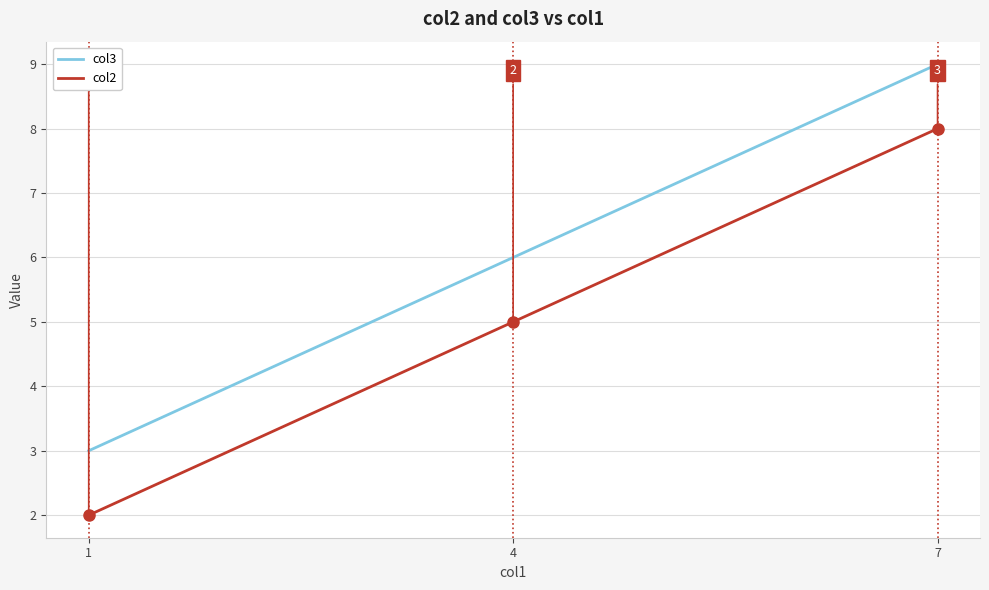

Which series has the largest total across all categories?

col3